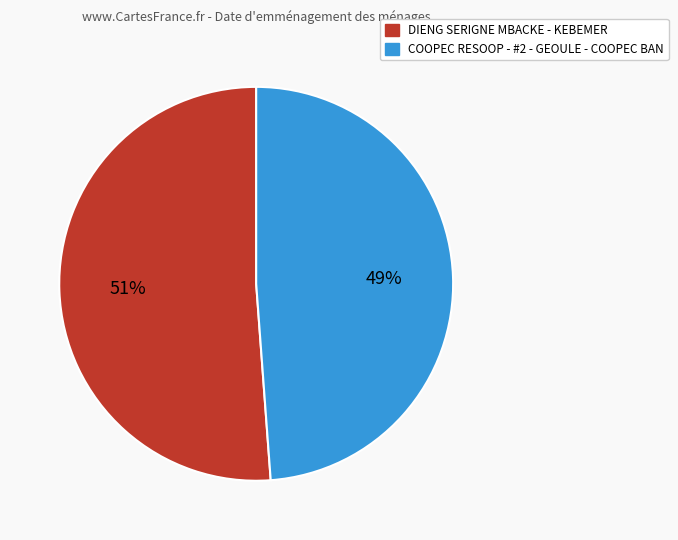

To the nearest percent, what is the combined percentage of DIENG SERIGNE MBACKE - KEBEMER and COOPEC RESOOP - #2 - GEOULE - COOPEC BAN?

100%